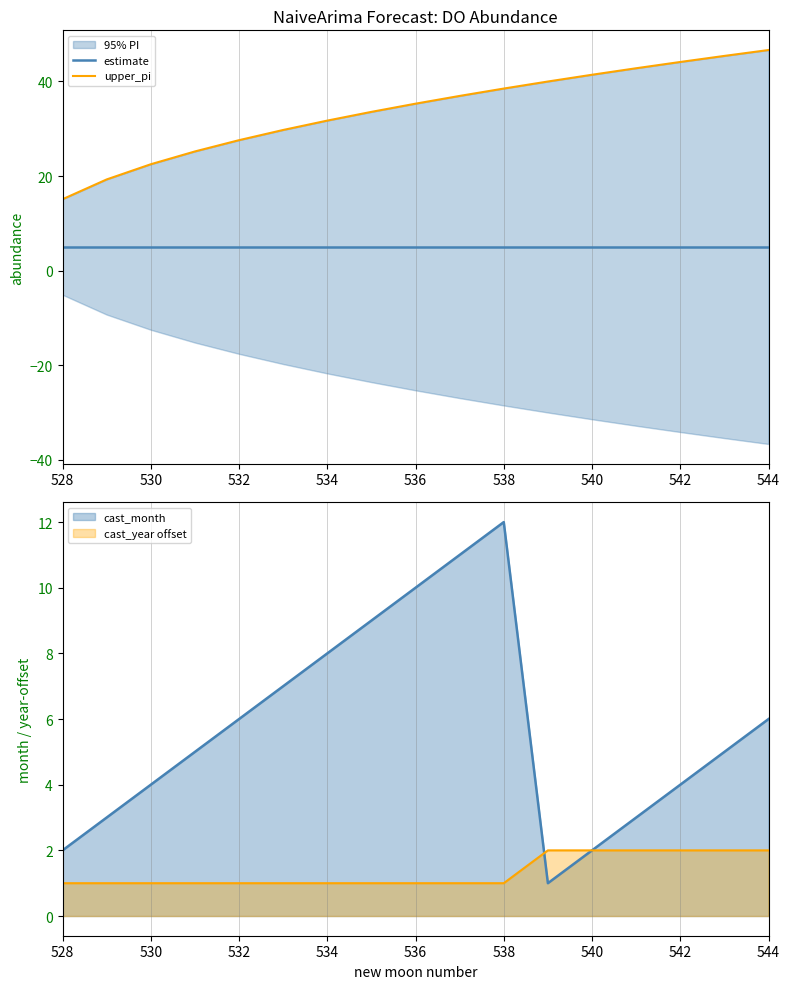

True or false: upper_pi has more than 1 interior local peaks.

False